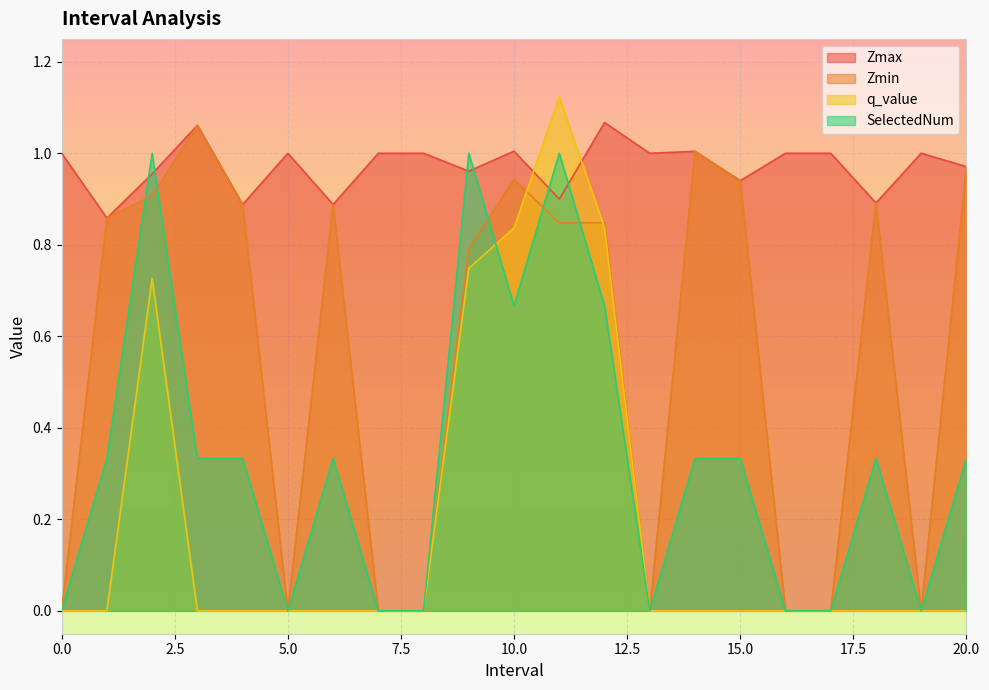

What position from the left is 12.0?

13